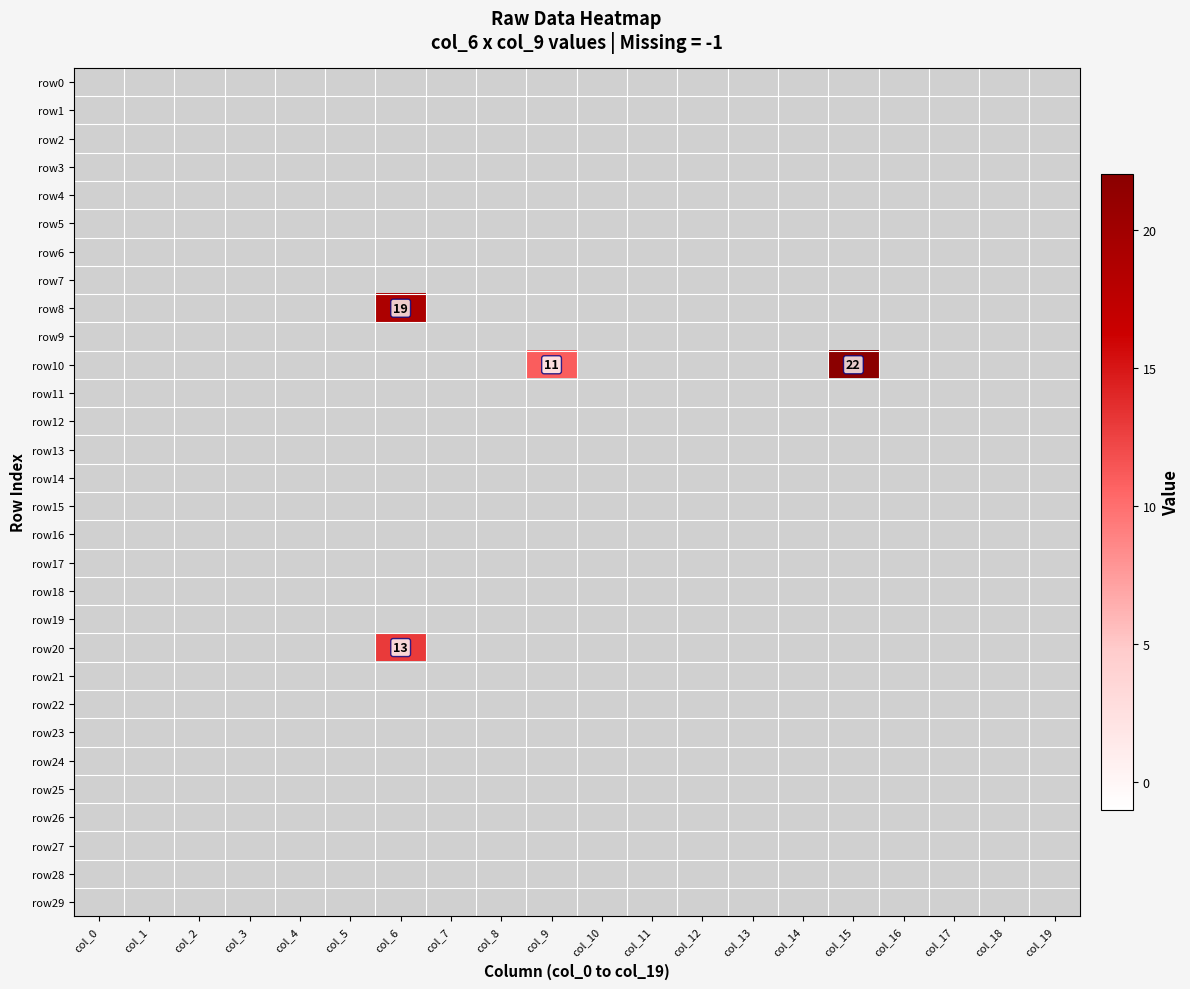

Which label corresponds to the largest value in the chart?

col_15